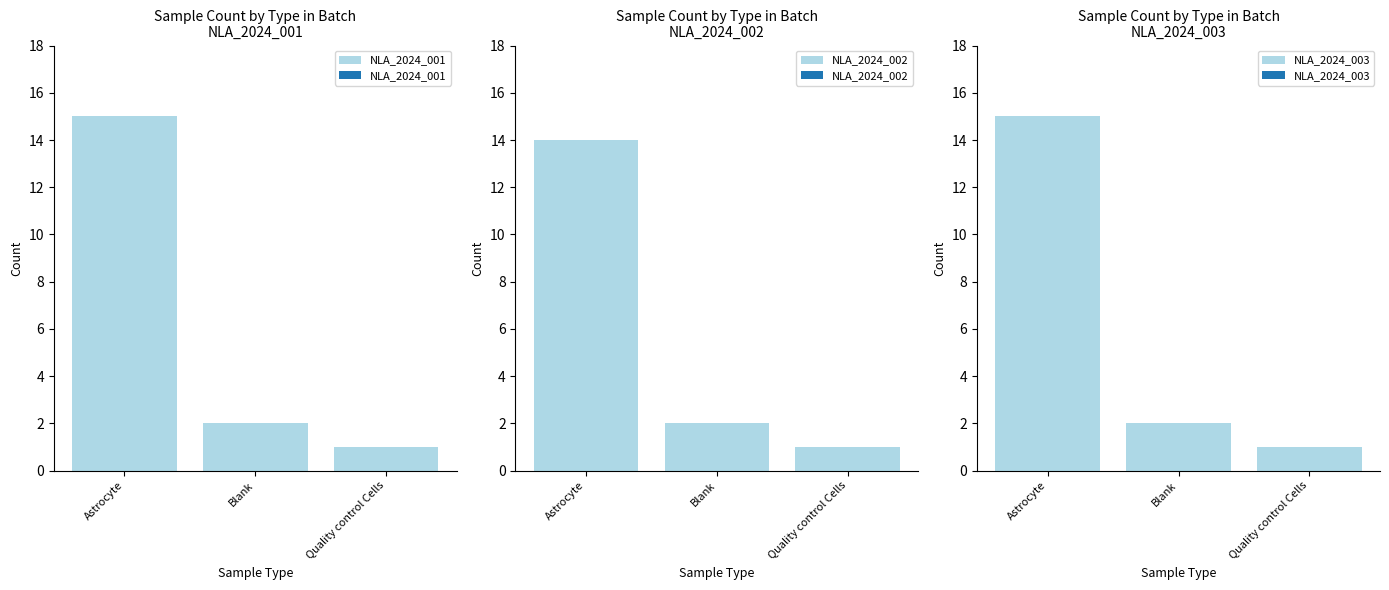

At which category is the sum across all series the highest?

Astrocyte